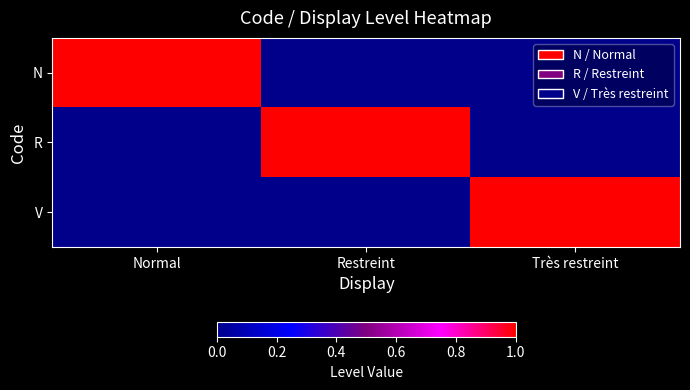

Reading left to right, list all the values displayed in this chart.

N: Normal=1	Restreint=0	Très restreint=0
R: Normal=0	Restreint=1	Très restreint=0
V: Normal=0	Restreint=0	Très restreint=1